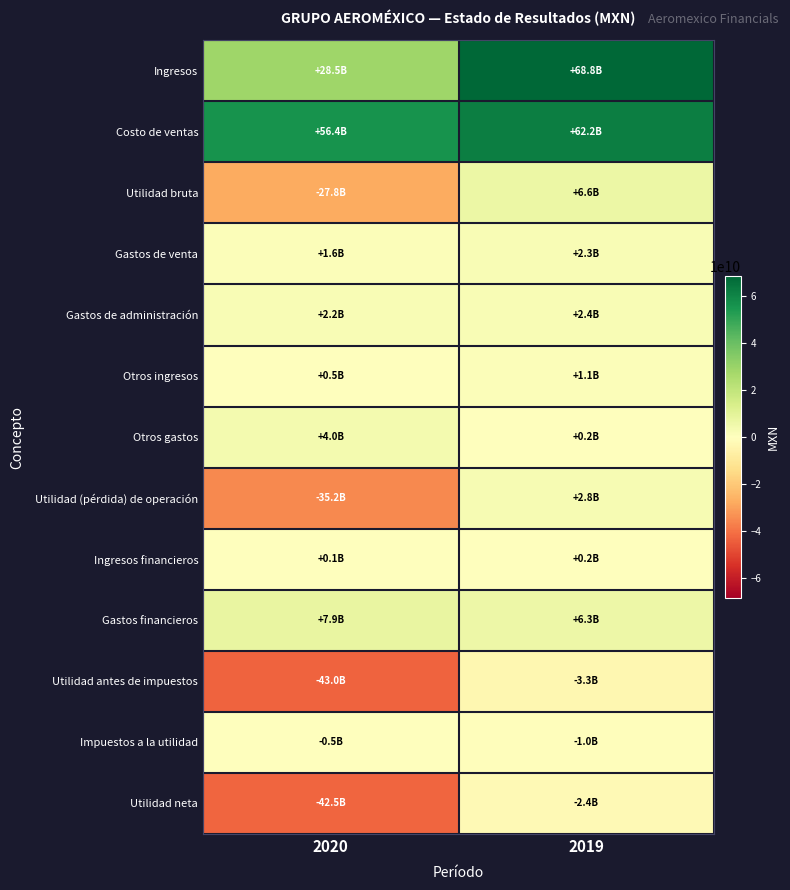

Which series has the largest range (max minus min)?

Ingresos